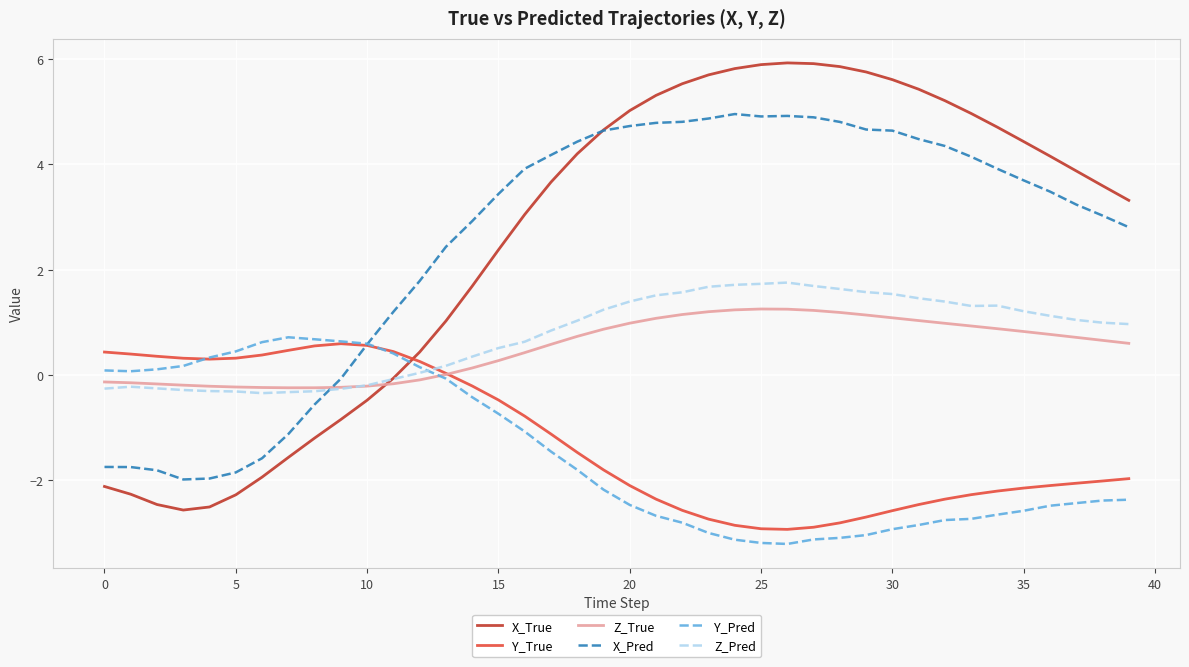

Which series has the widest spread of values?

X_True